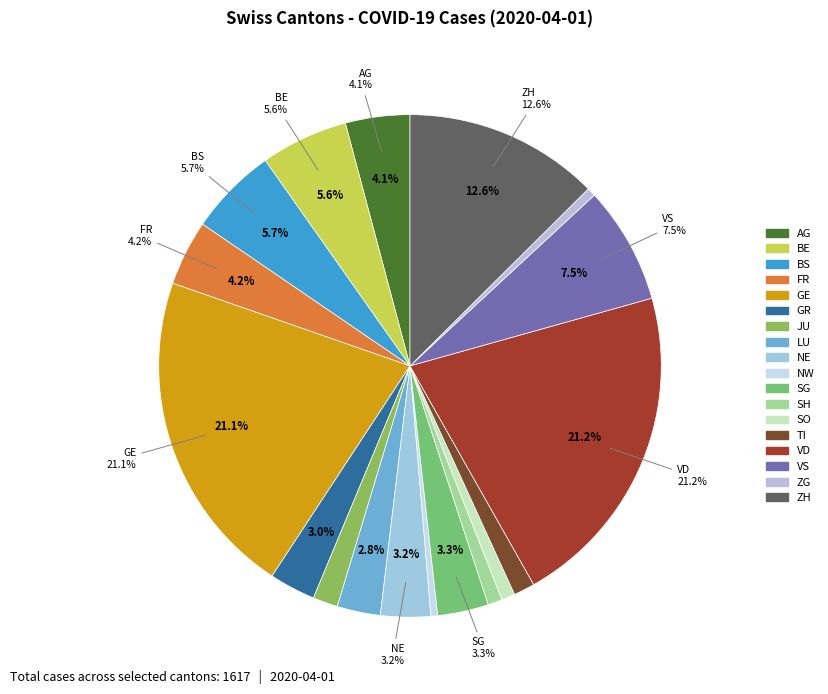

How many segments does this pie chart have?

18